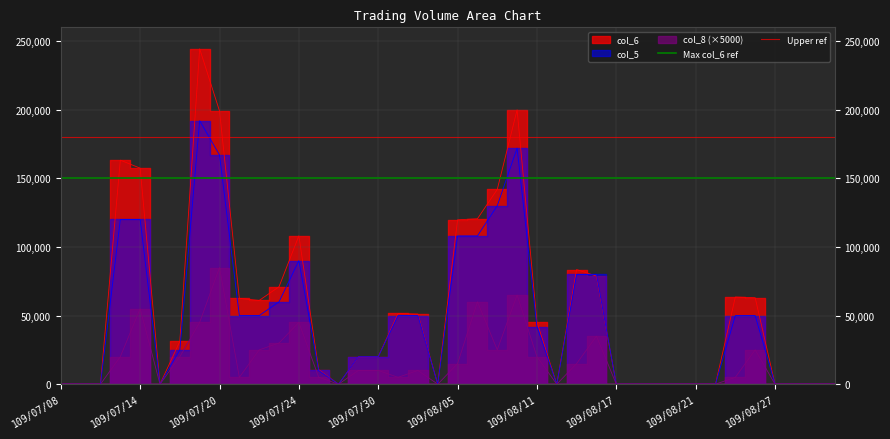

What is the difference between the highest and lowest values at 109/07/08?

30000